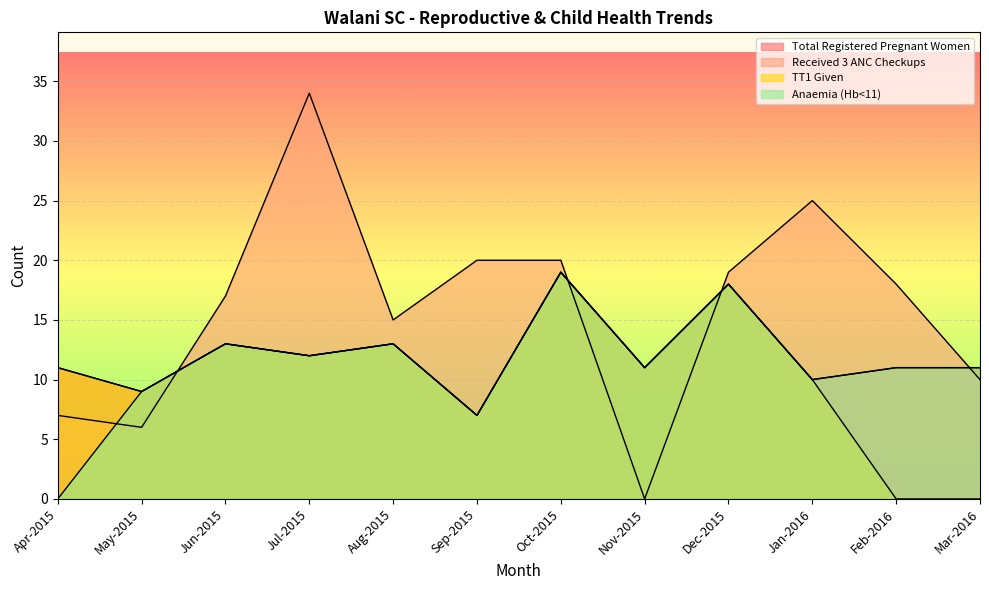

Which series has the largest total across all categories?

Received 3 ANC Checkups